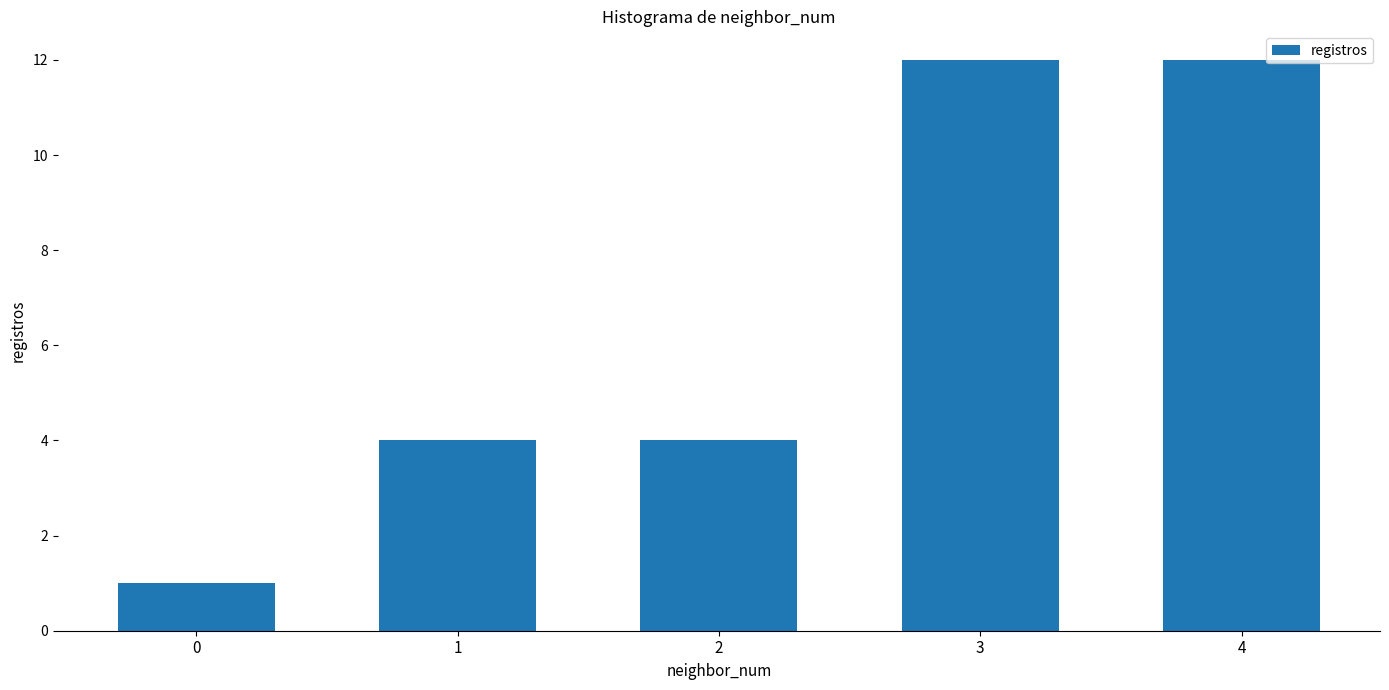

What is the maximum value shown in the chart?

12